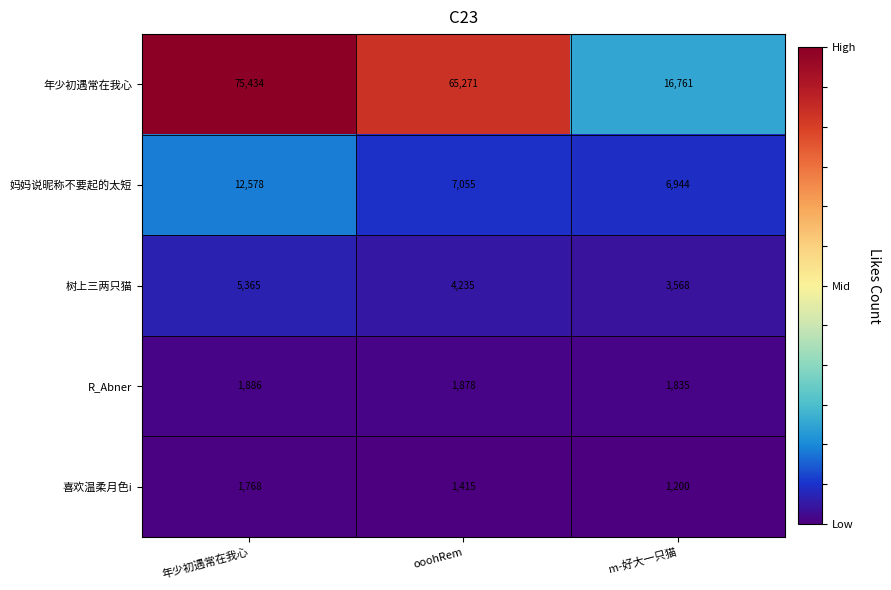

At which category is the sum across all series the highest?

年少初遇常在我心